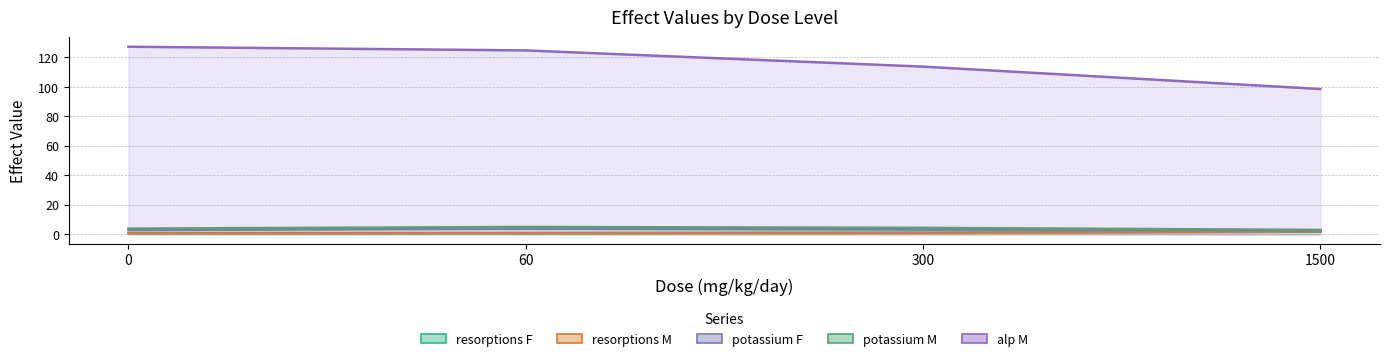

True or false: potassium_F and alp_M intersect in this chart.

False